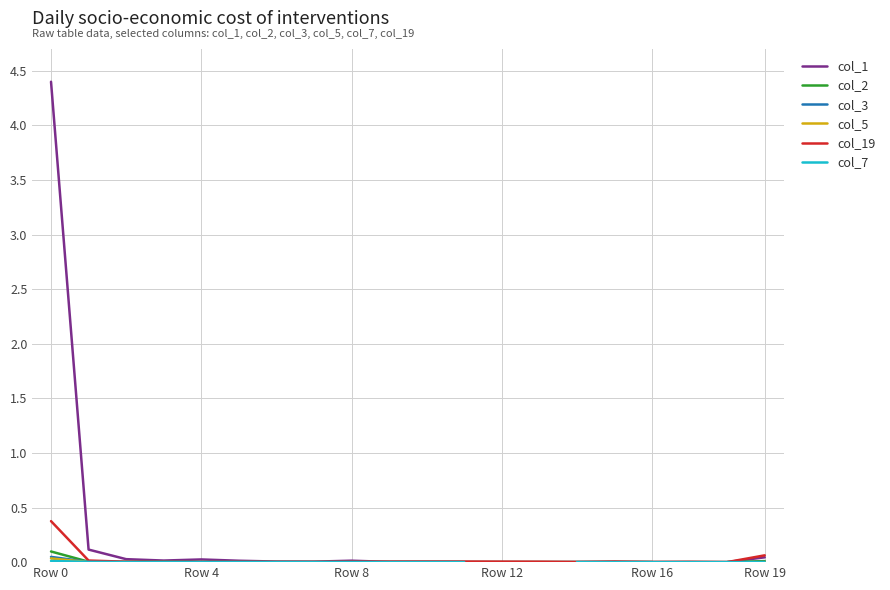

What position from the left is 15?

16